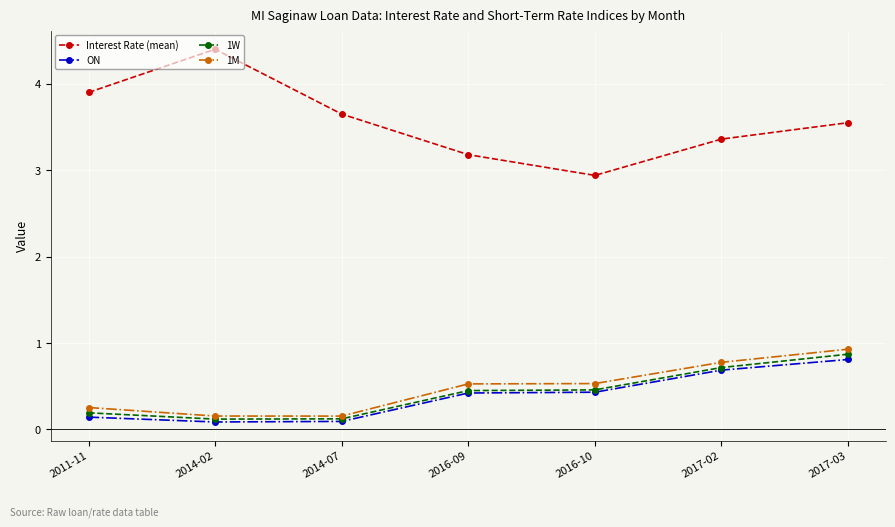

Is the value of 1M at 2017-02 greater than the value of ON at 2016-09?

Yes